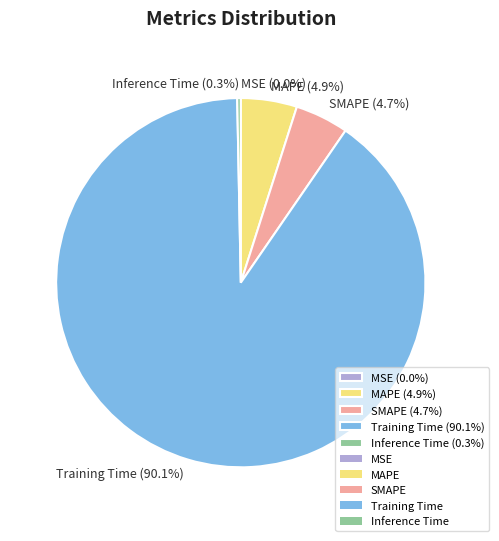

Does any single category account for the majority?

Yes